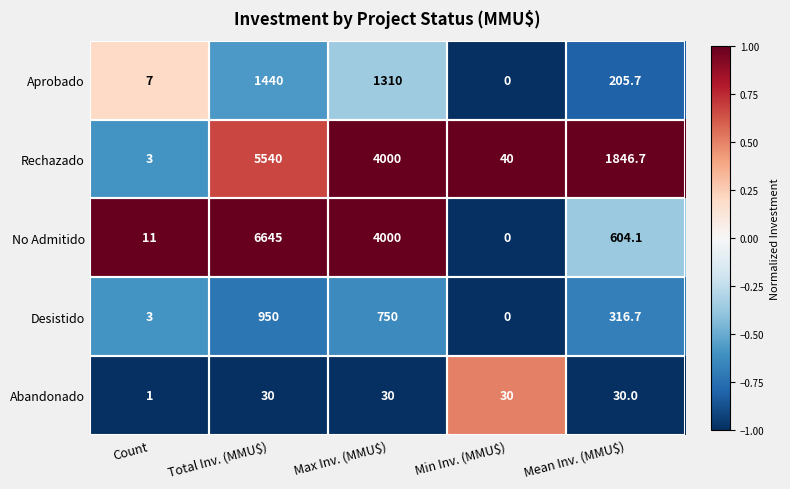

True or false: No Admitido has a value of 3396.1 at Min Inv. (MMU$).

False